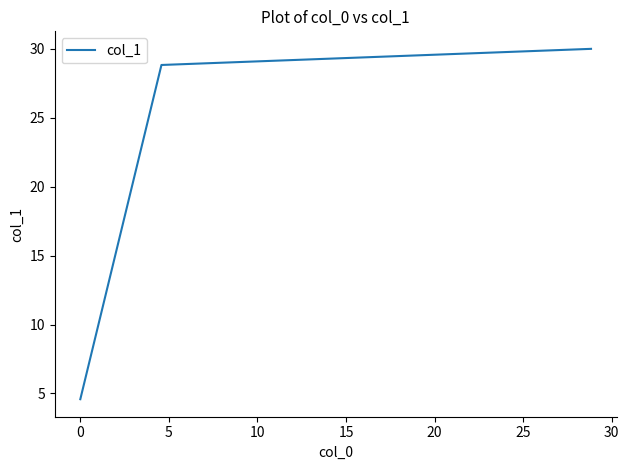

What is the minimum value shown in the chart?

4.6